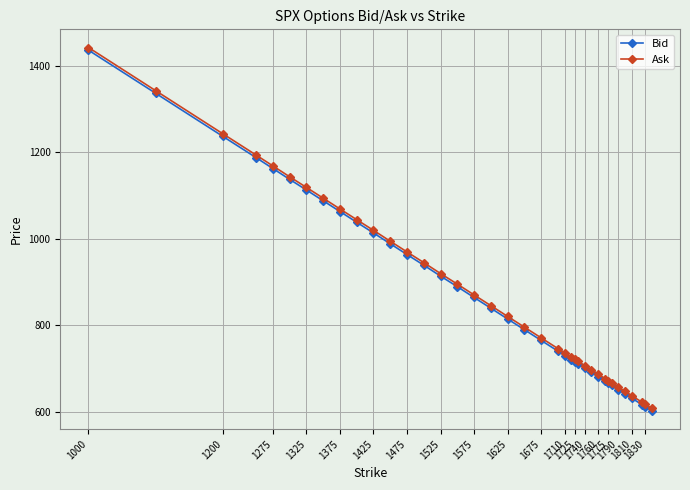

Which series has the widest spread of values?

Ask